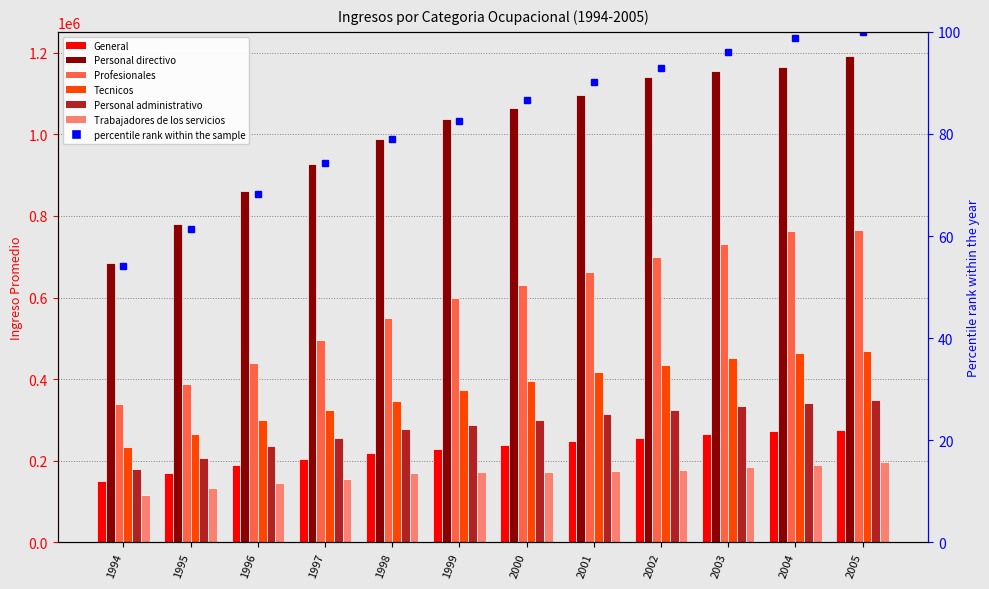

Where is General nearest to the value 213186?

1998